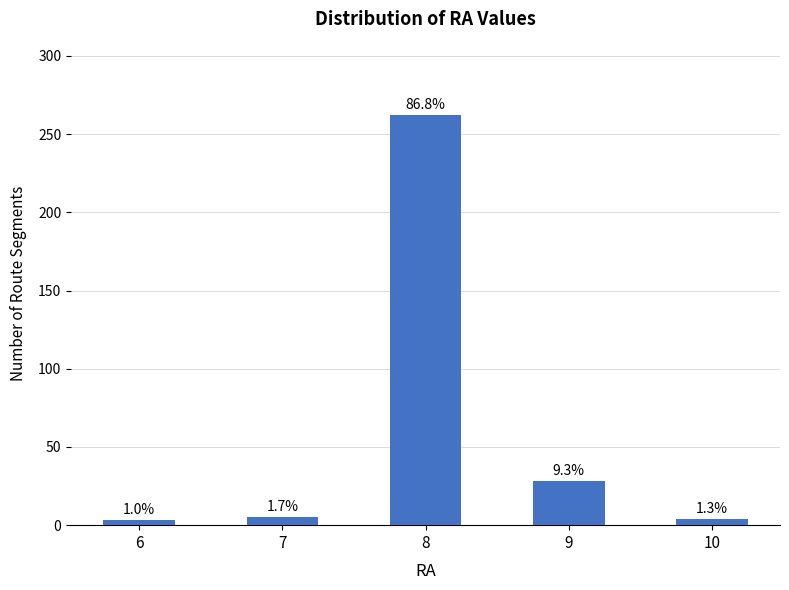

What is the difference between the second highest and second lowest values?

24